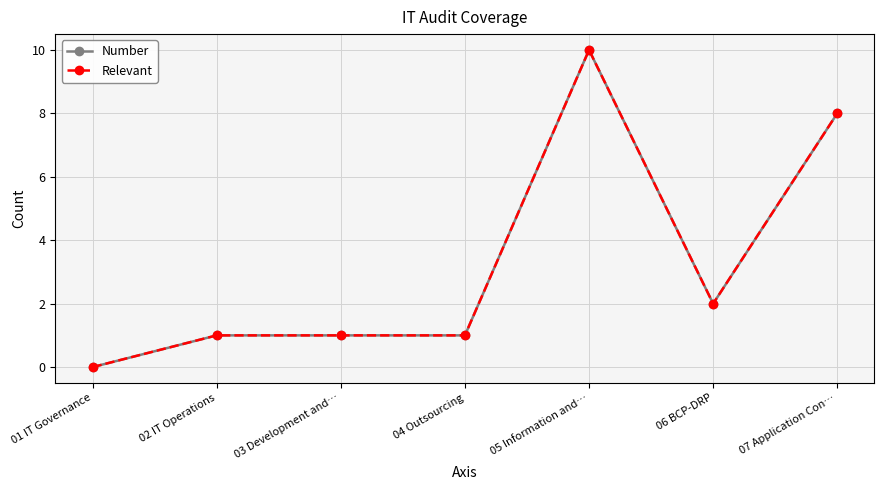

Between 05 Information and… and 06 BCP-DRP, which series saw the biggest shift?

Number